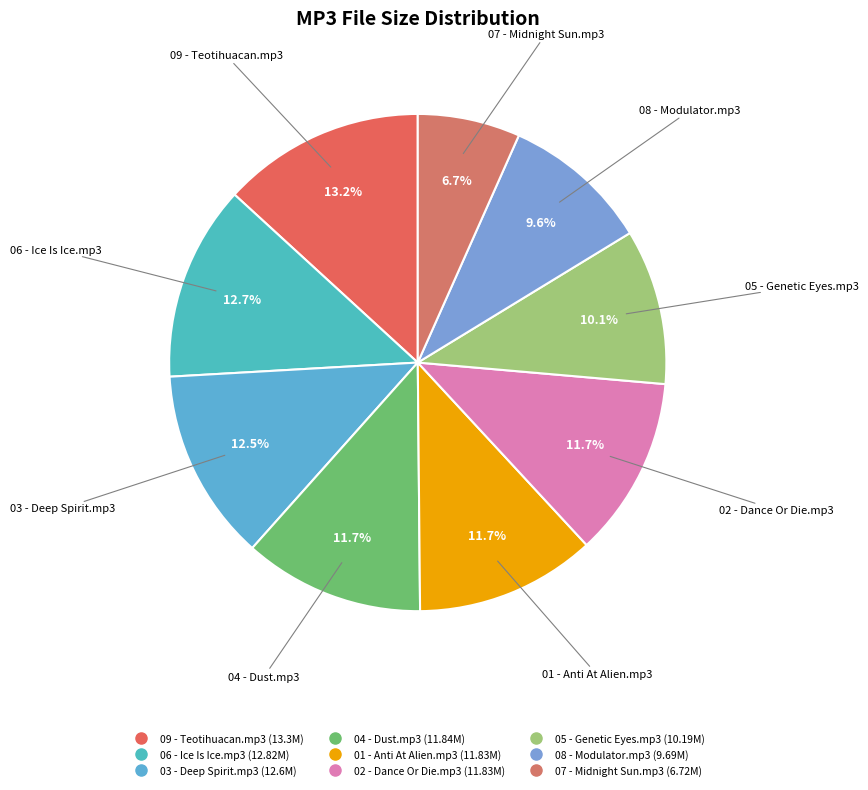

The 09 - Teotihuacan.mp3 slice represents 20% of the pie. True or false?

False